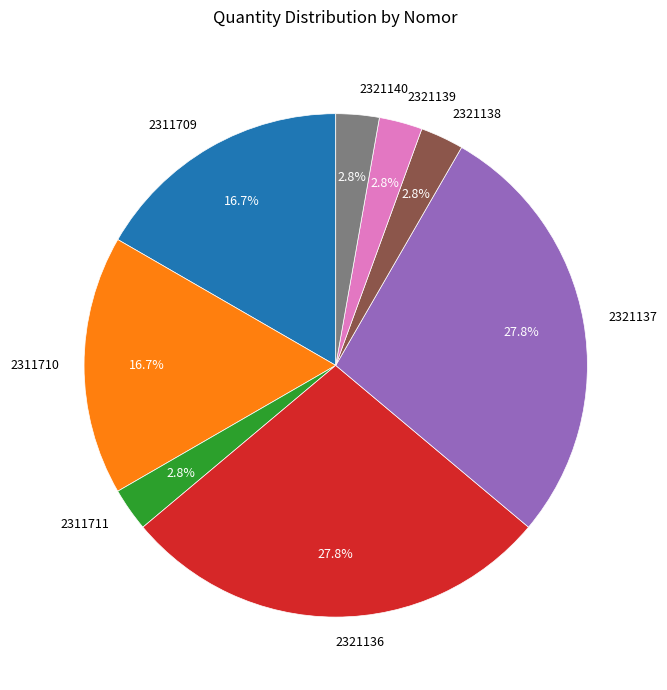

Is it true that 2321140 is 11% of the pie?

False